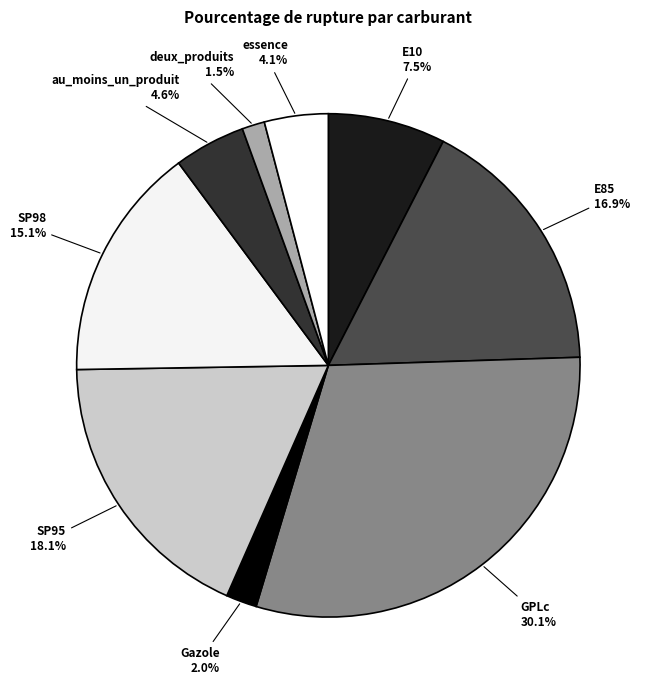

How many segments does this pie chart have?

9